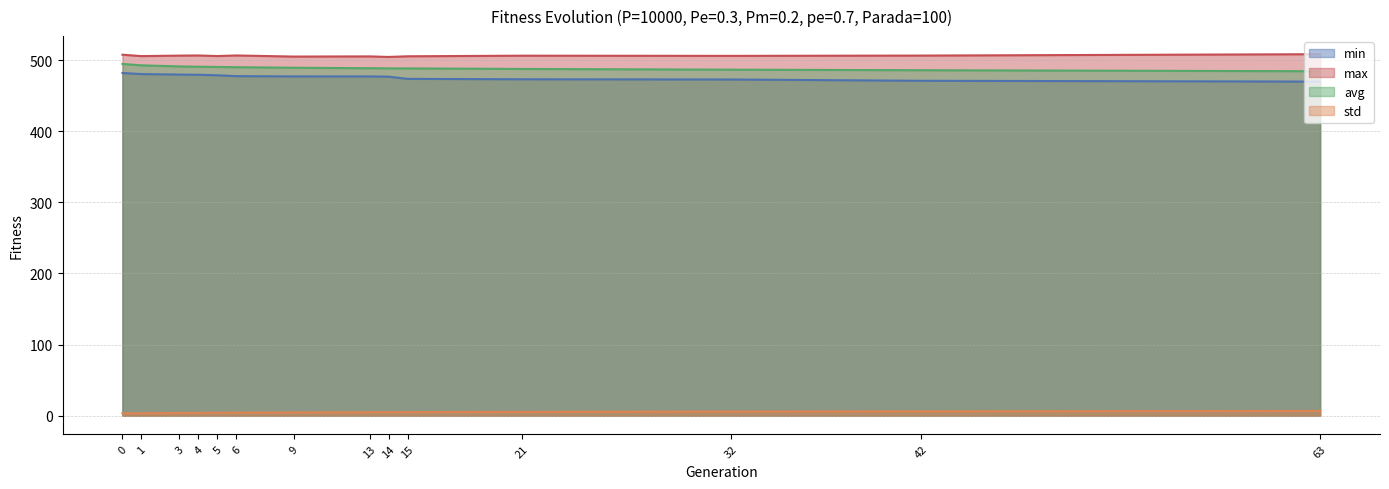

What is the average value of the avg series?

489.2